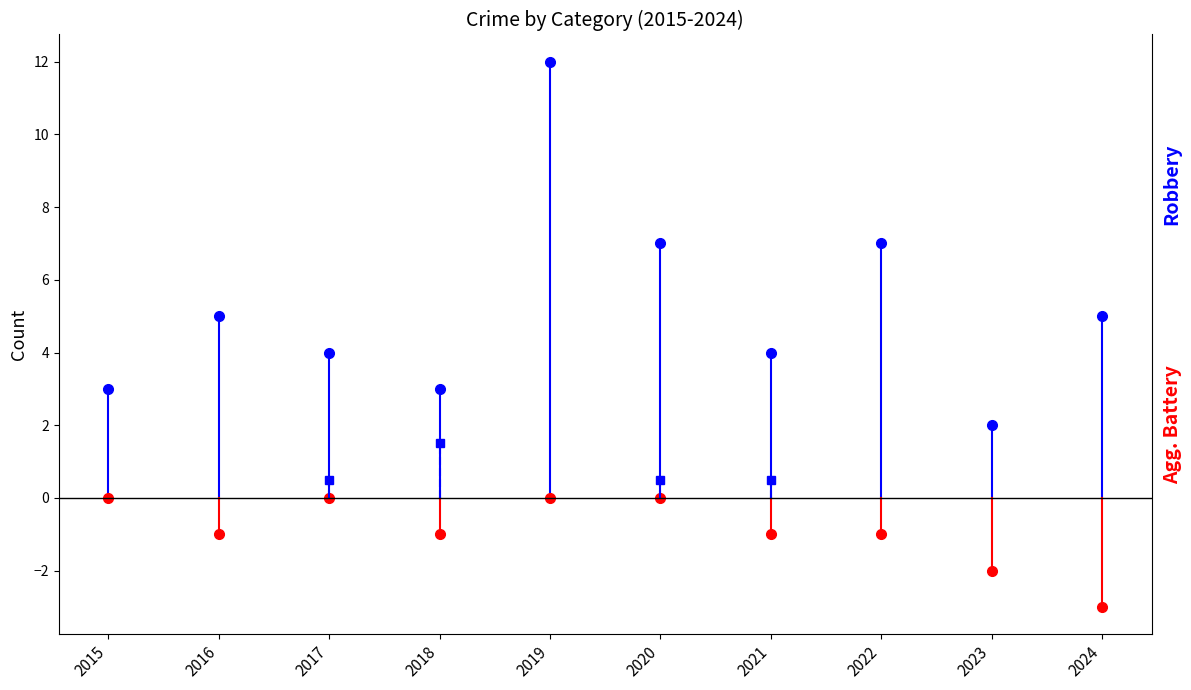

How many values in the Aggravated Battery series are below 1?

4